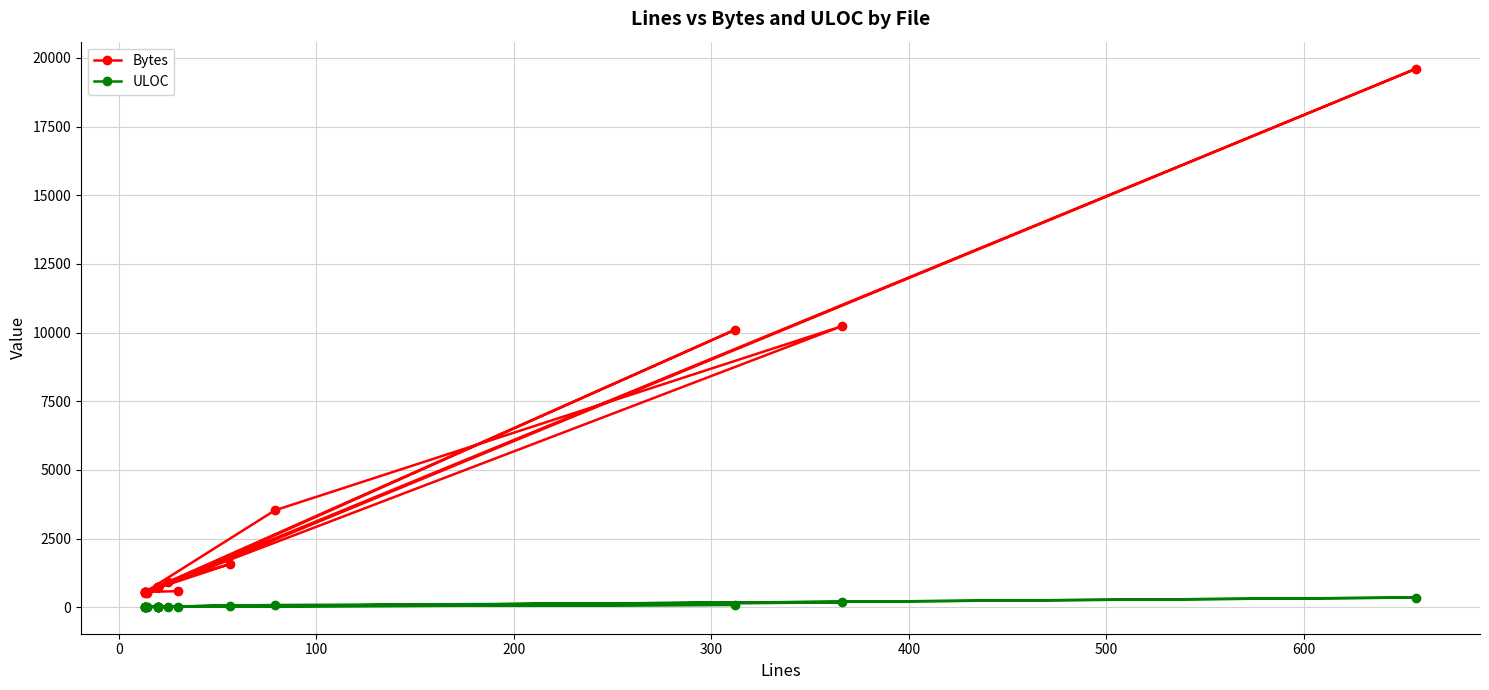

Which series has the largest total across all categories?

Bytes